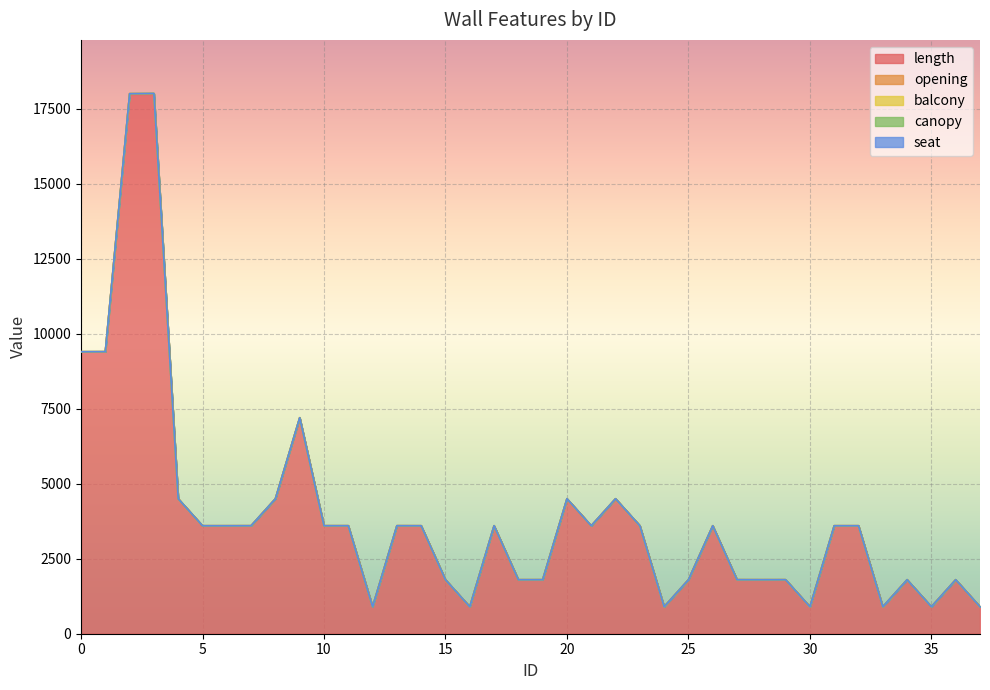

How many interior local valleys does the opening series have?

4